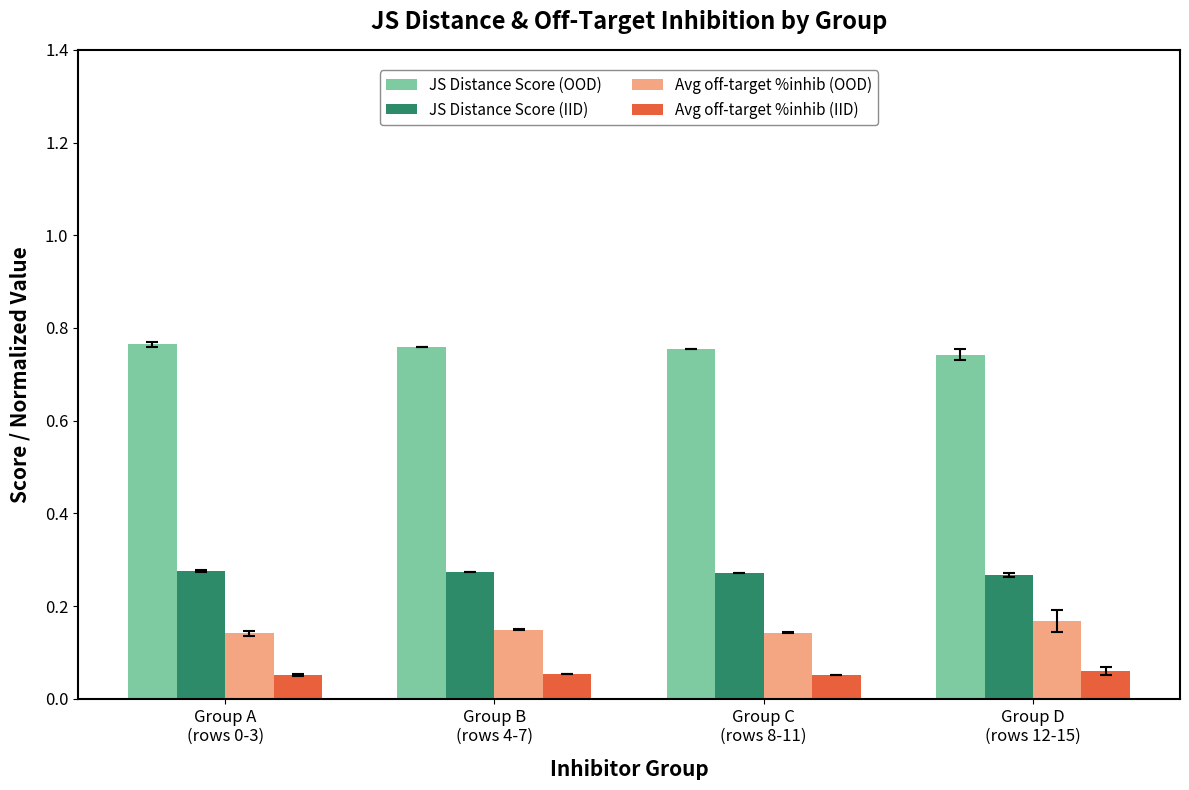

What is the sum of all Avg off-target %inhib (OOD) values?

0.6